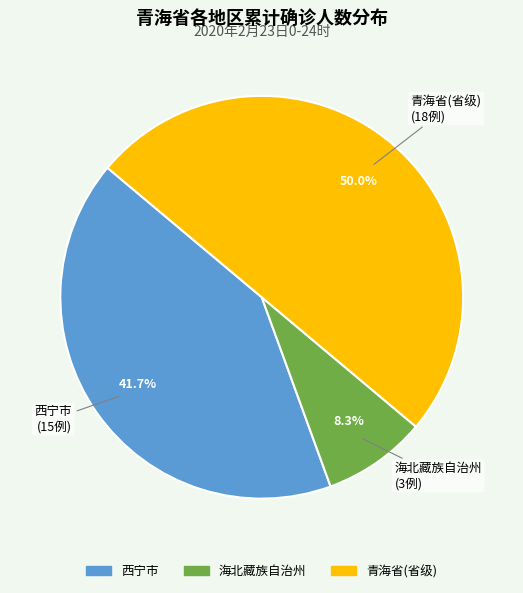

What is the total percentage of 青海省(省级) and 海北藏族自治州?

58.3%